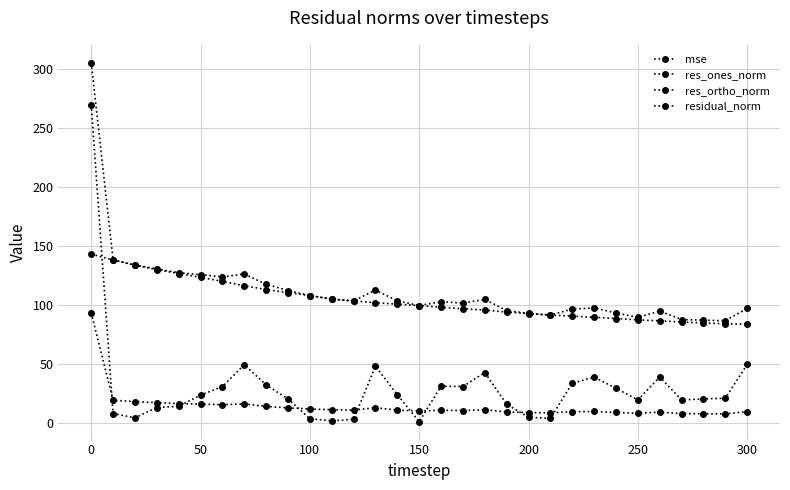

Count the number of data series in this chart.

4